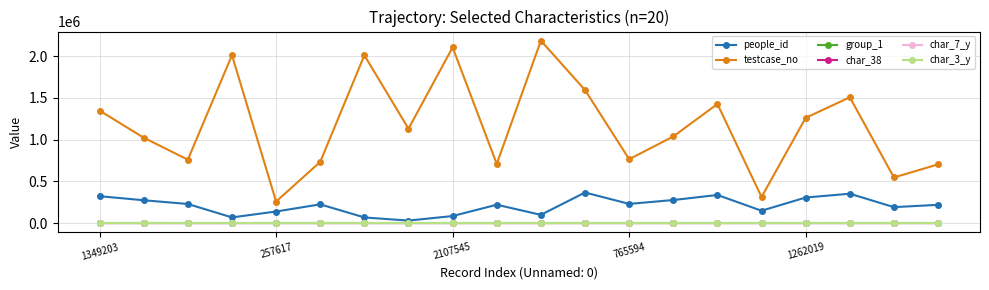

True or false: people_id has more than 0 points higher than both neighbors.

True